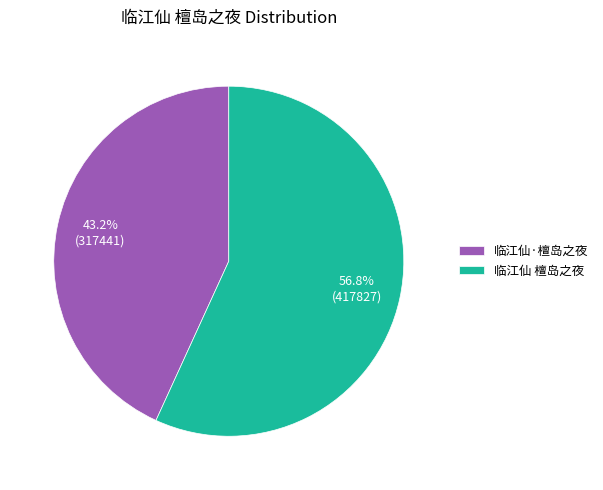

What percentage is the 临江仙·檀岛之夜 slice, to the nearest percent?

43%